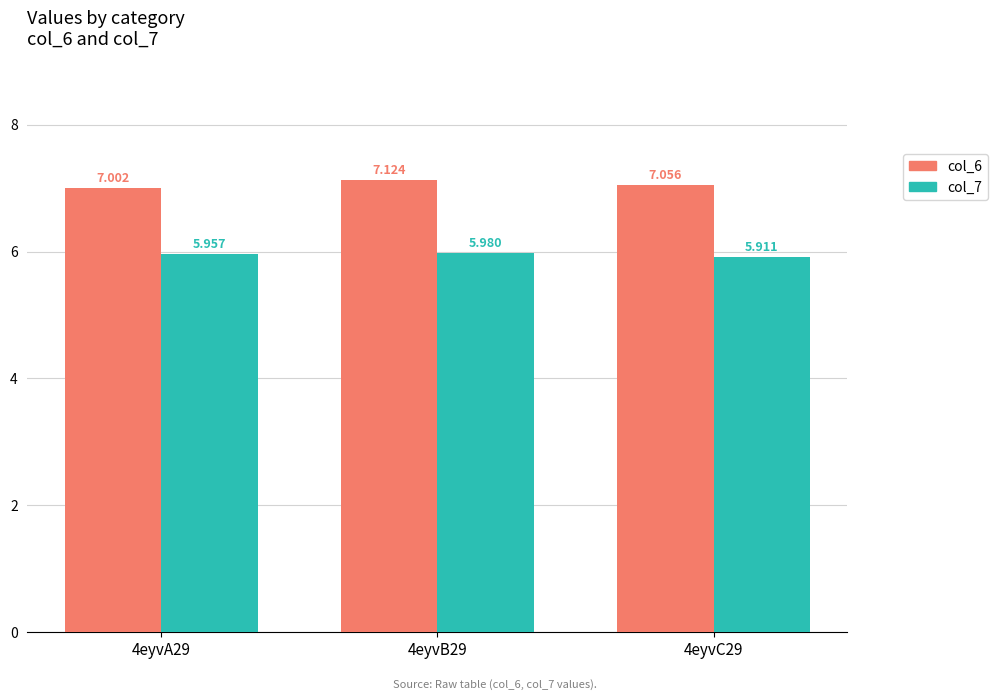

What is the sum of the col_7 values at 4eyvB29 and 4eyvC29?

11.9